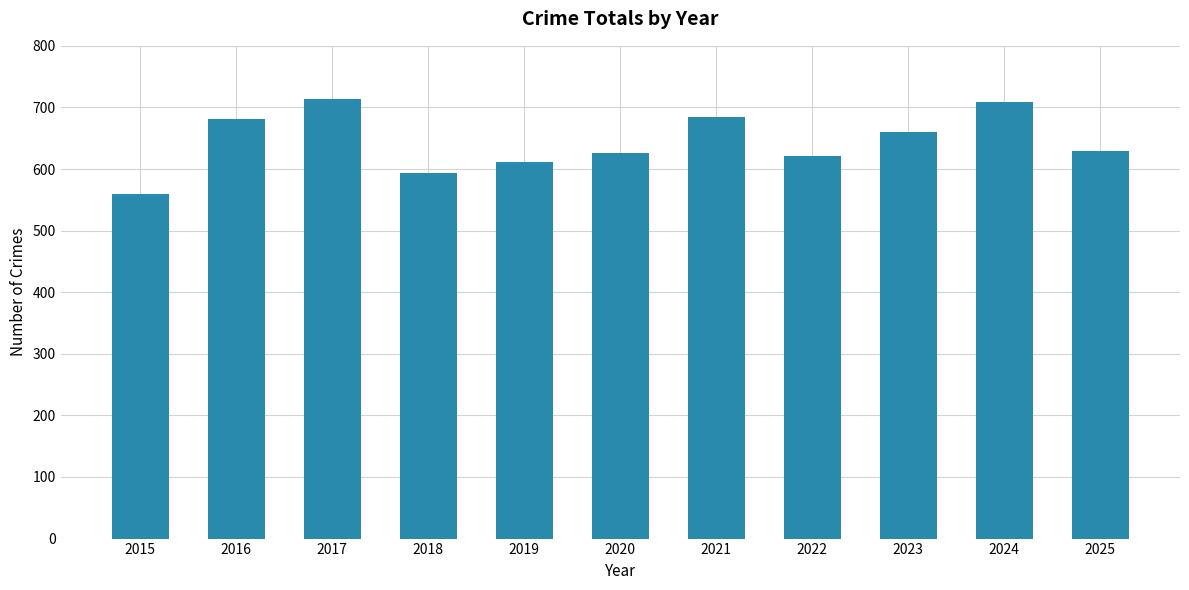

At which category does the chart reach its minimum across all series?

2015